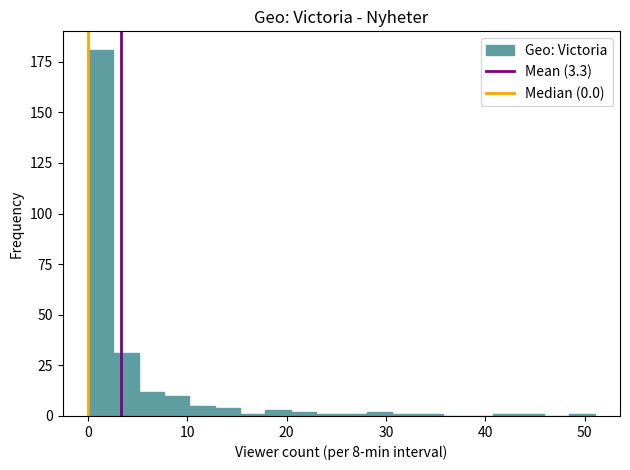

Around what value on the x-axis is the tallest bar? Give the approximate position of its centre, as read against the axis.

1